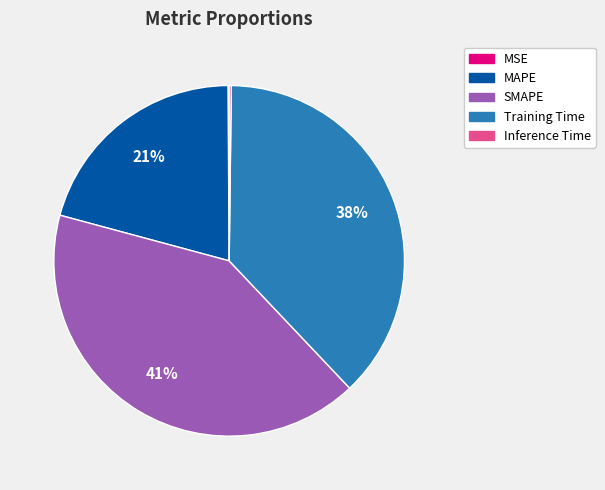

Do MAPE and Training Time together represent more than half of the pie?

Yes